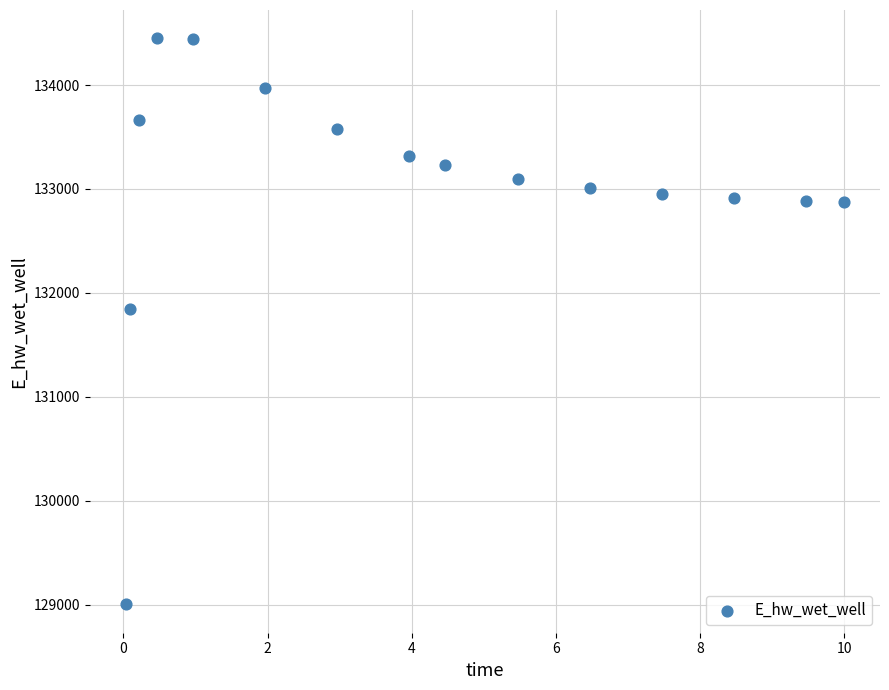

What Y value in the scatter plot is closest to 131726?

131844.5